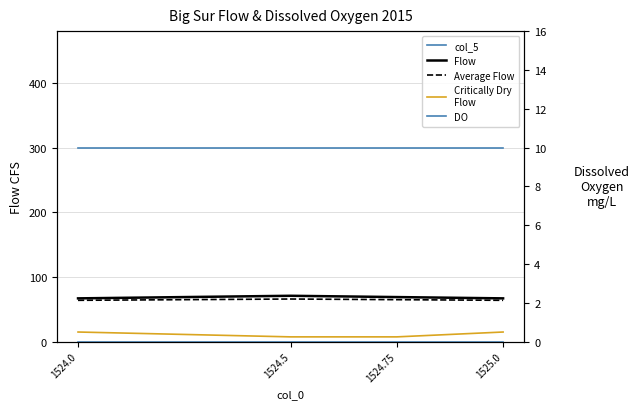

At which label does Critically Dry
Flow reach its peak?

1524.0